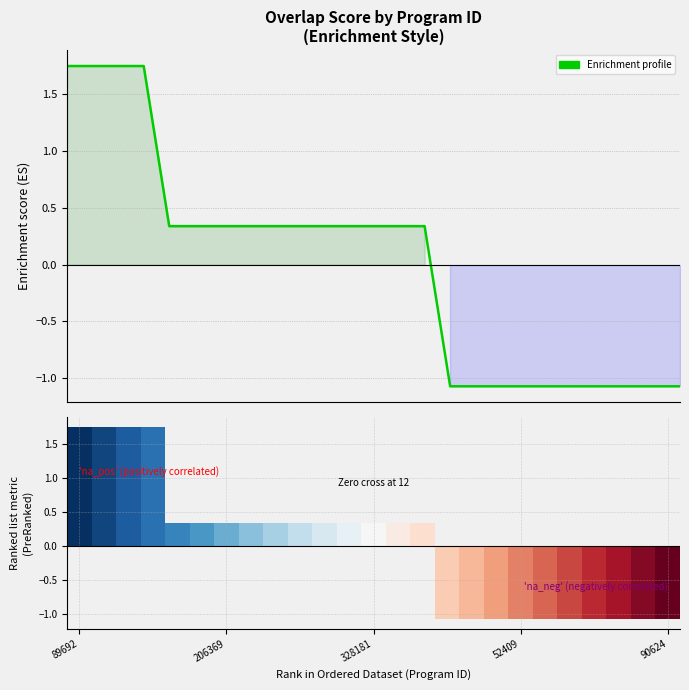

How many series are shown in this chart?

1